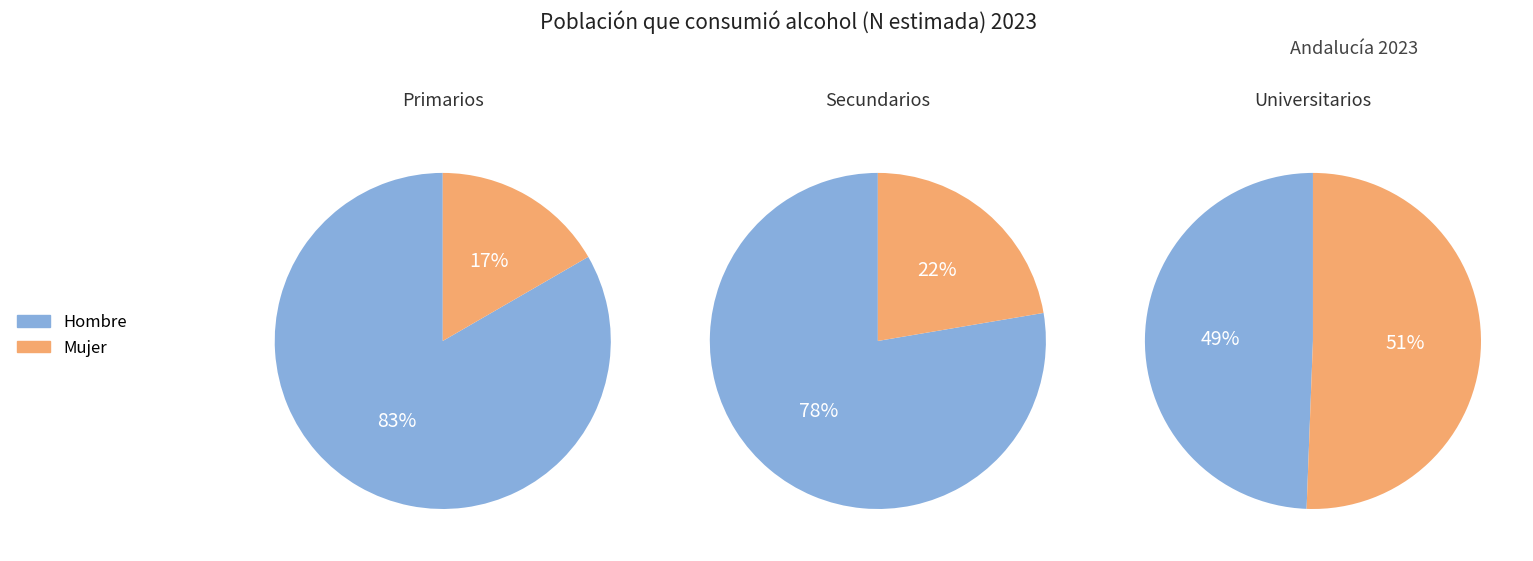

Is it true that Secundarios is 77% of the pie?

False